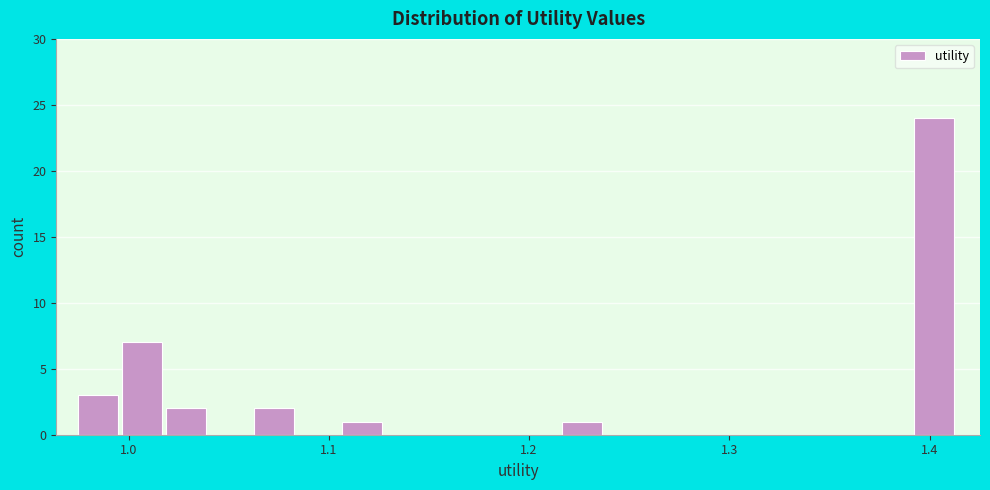

Around what value on the x-axis is the tallest bar? Give the approximate position of its centre, as read against the axis.

1.40